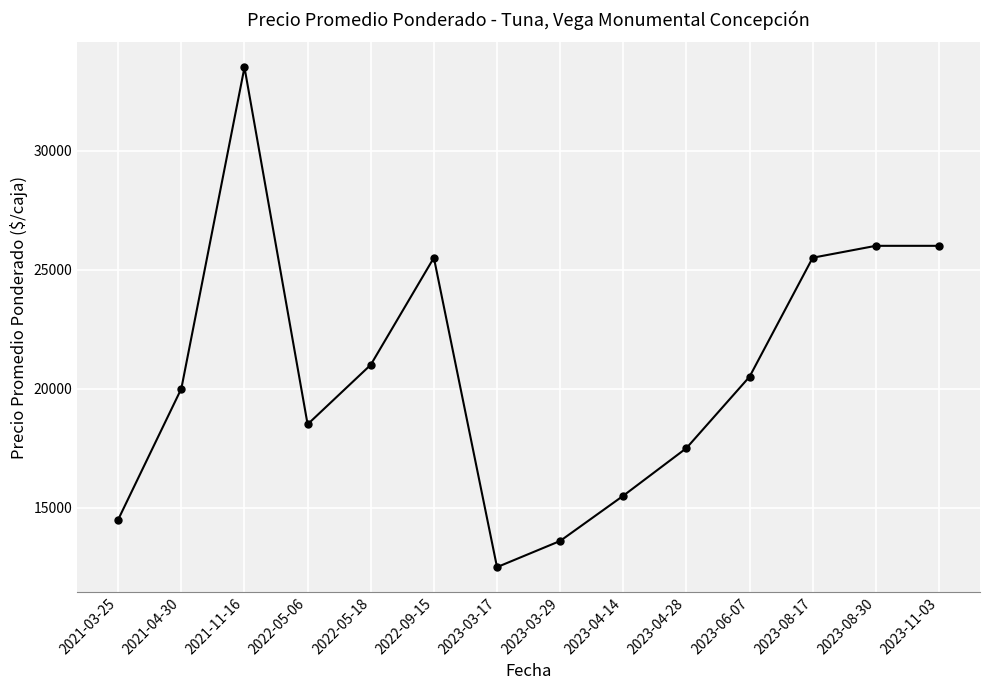

At which category does the chart reach its peak across all series?

2021-11-16